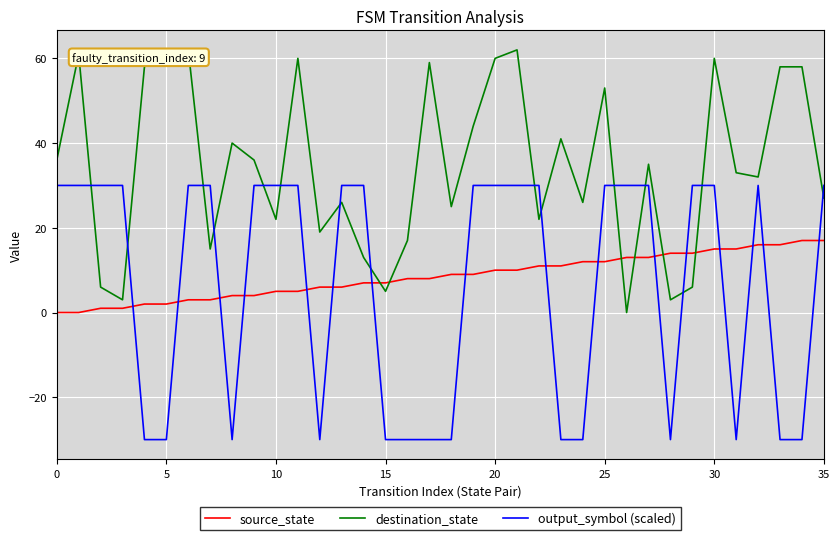

Which series ends up on top after the final intersection of output_symbol (scaled) and source_state?

output_symbol (scaled)